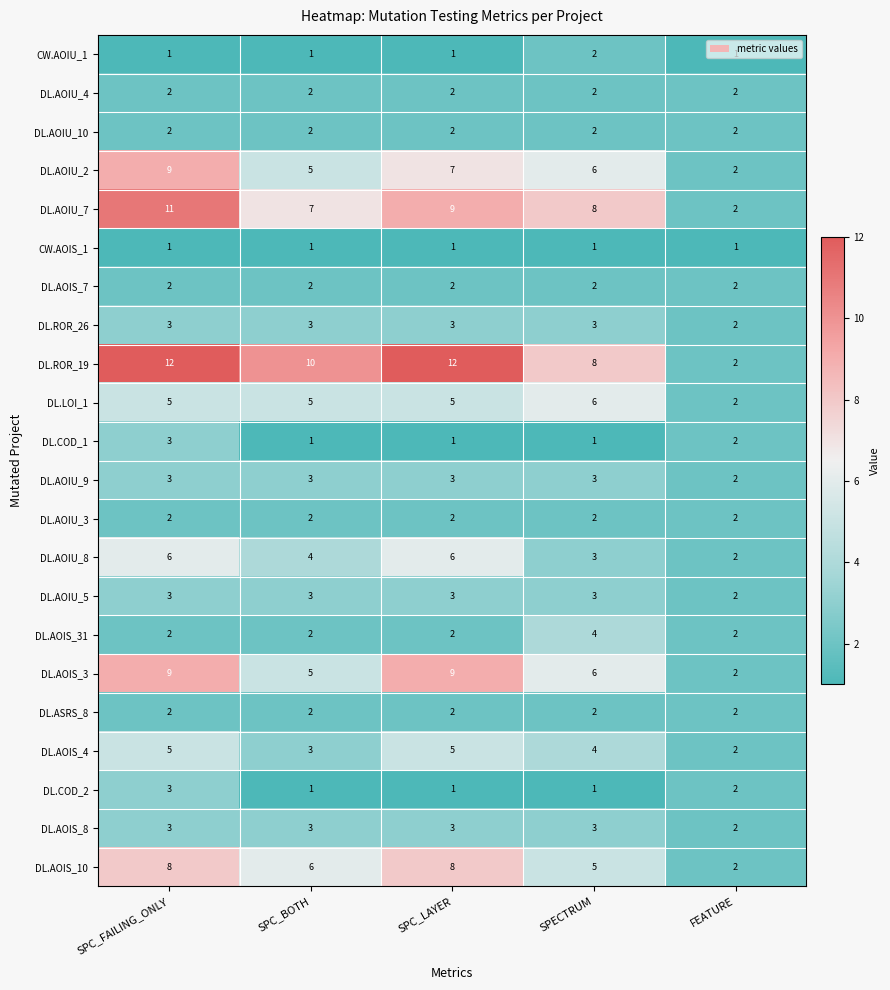

What is the difference between the highest and lowest values at SPC_FAILING_ONLY?

11